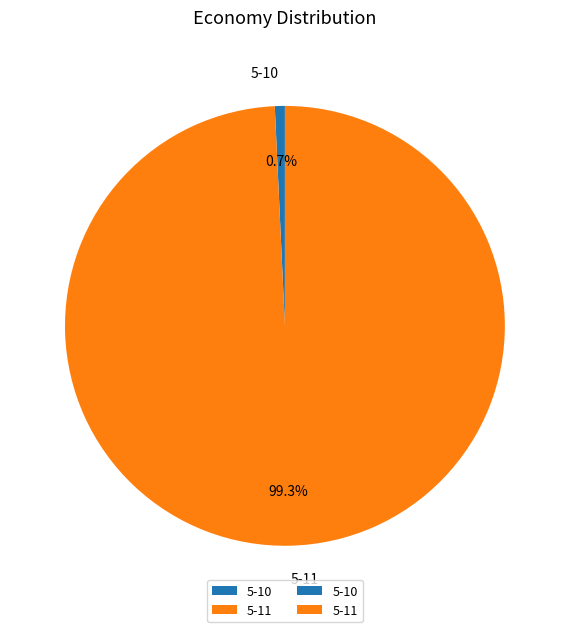

What percentage do 5-10 and 5-11 together represent?

100.0%